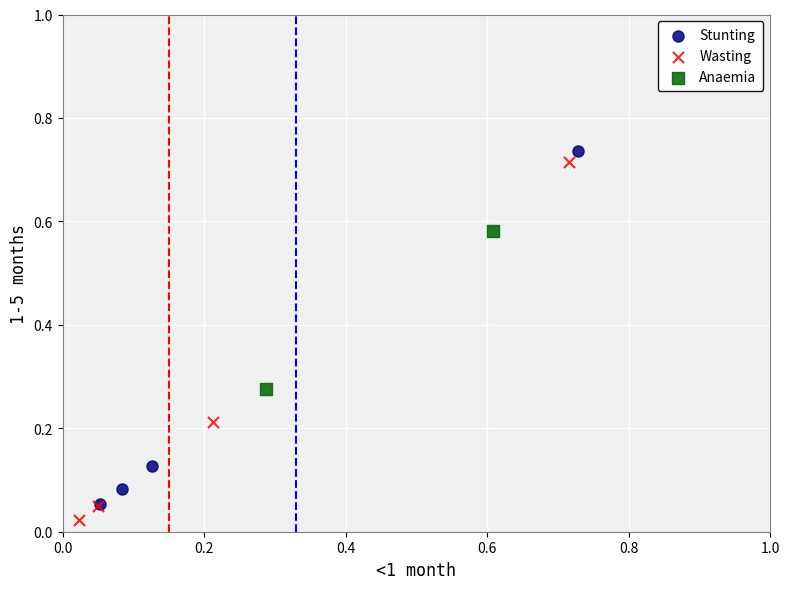

Which series has the widest spread of Y values?

Wasting